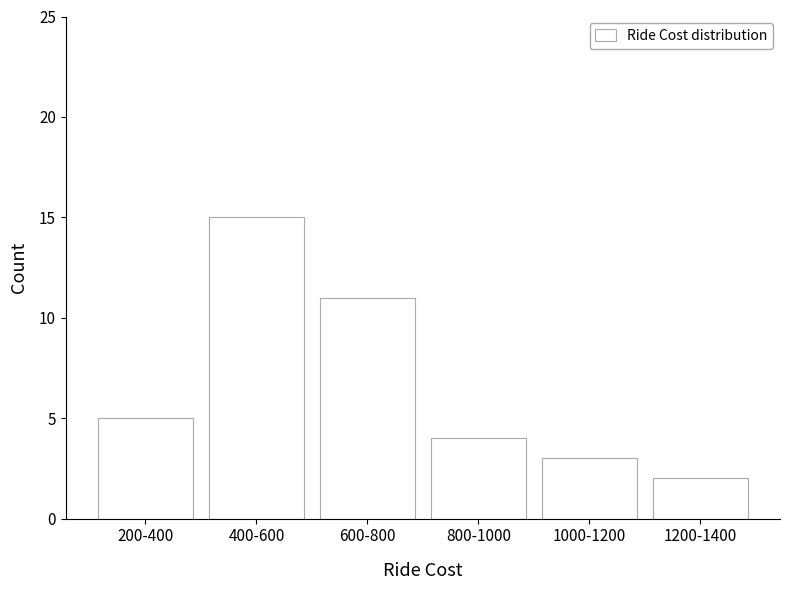

Reading right to left, list all the values displayed in this chart.

1200-1400=2	1000-1200=3	800-1000=4	600-800=11	400-600=15	200-400=5